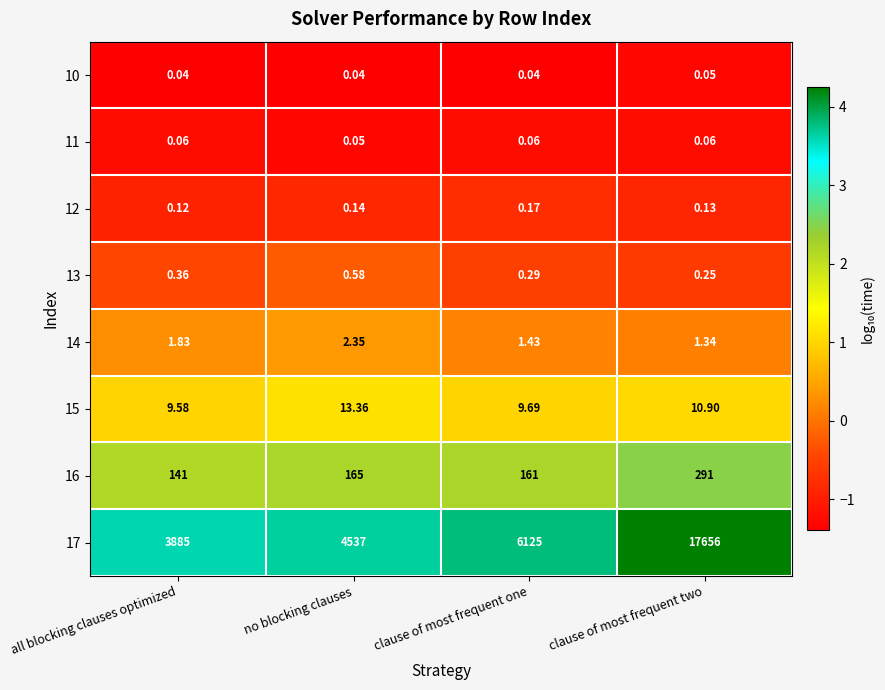

Where is 13 nearest to the value 0?

clause of most frequent two